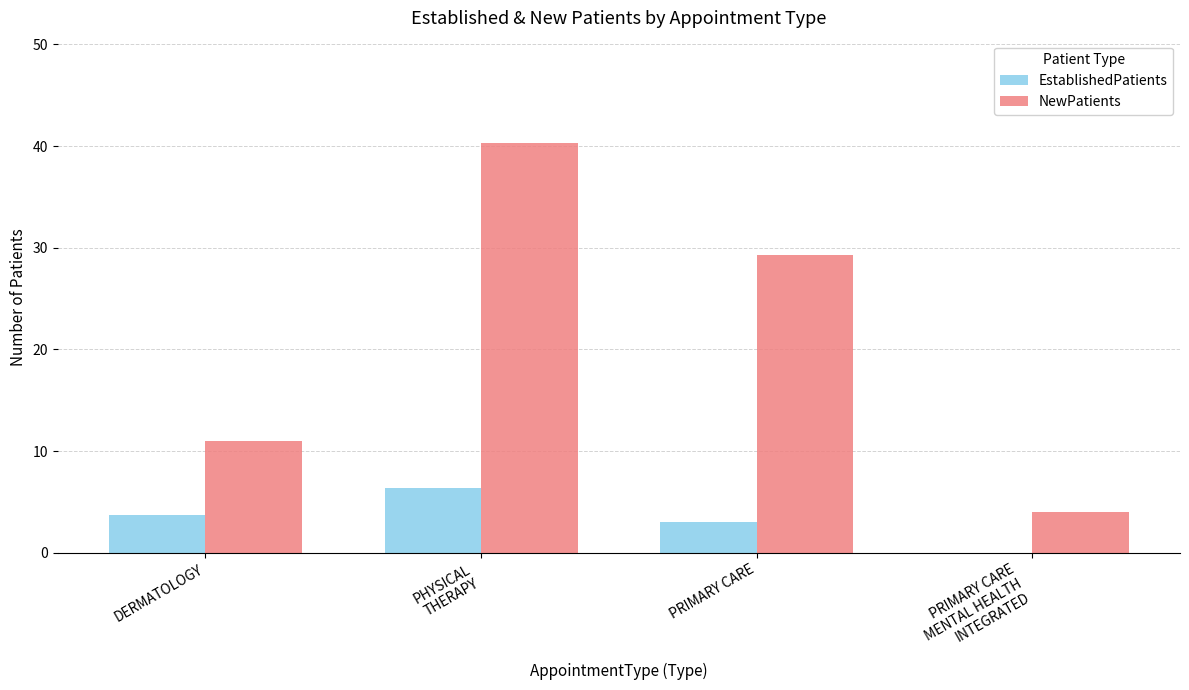

Reading left to right, transcribe all the data shown in this chart.

EstablishedPatients: 3.7	6.4	3.0	0.0
NewPatients: 11.0	40.3	29.3	4.0